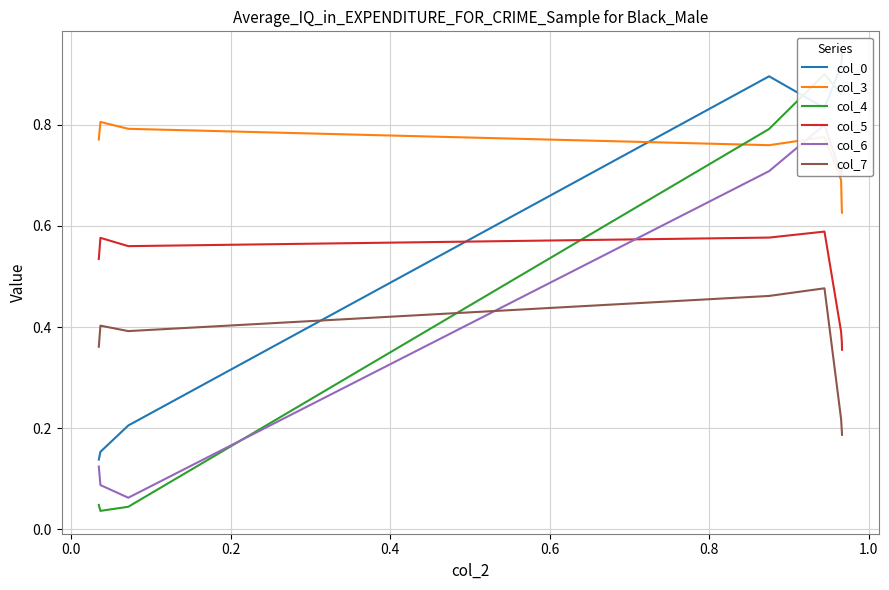

The col_3 series shows 0.4 at 0.0. True or false?

False